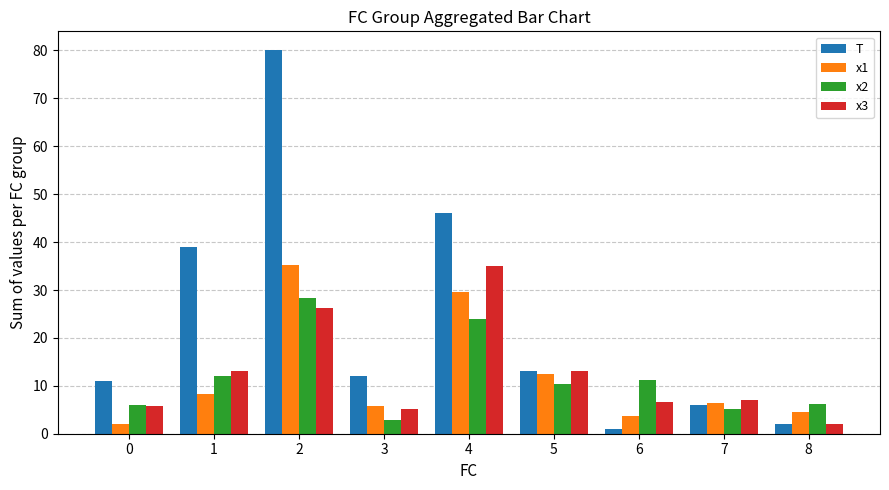

At which category is the sum across all series the highest?

2